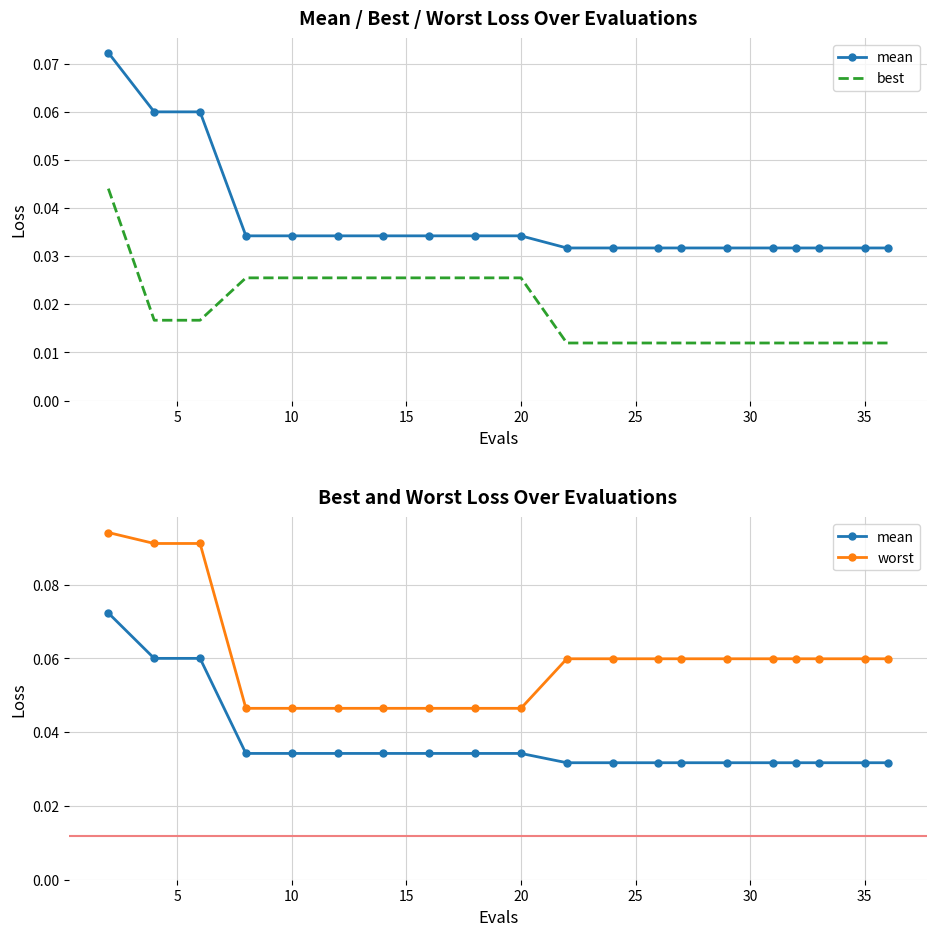

Rank the series by their maximum value, from highest to lowest.

worst, mean, best